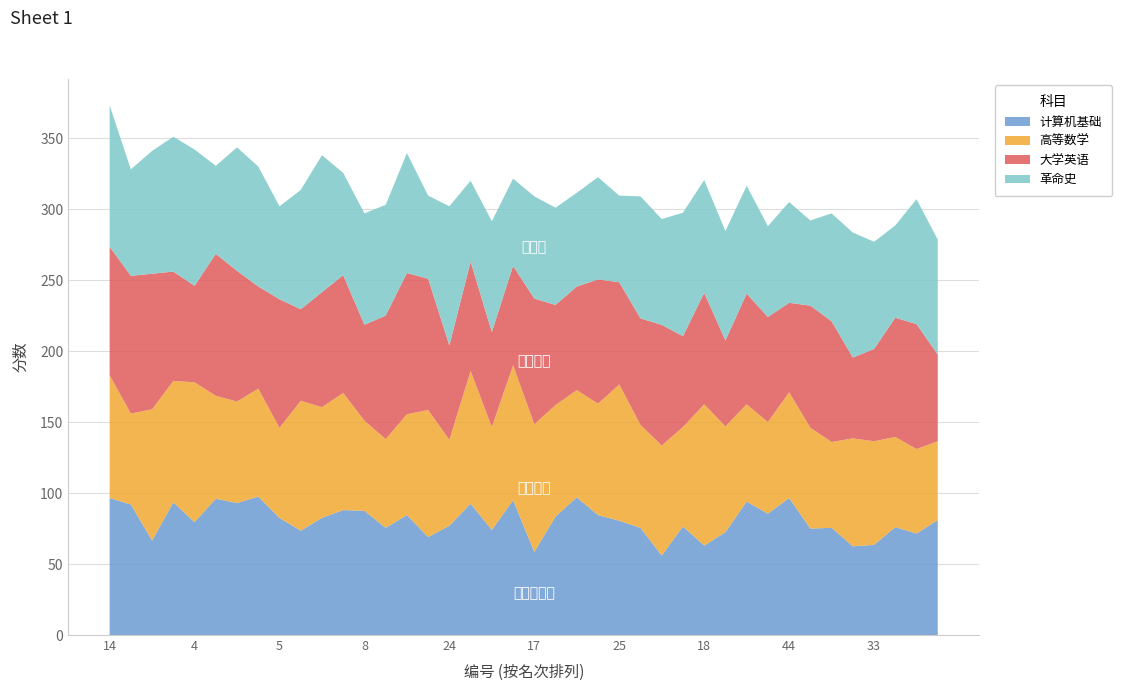

What is the highest value of the 计算机基础 series?

97.5